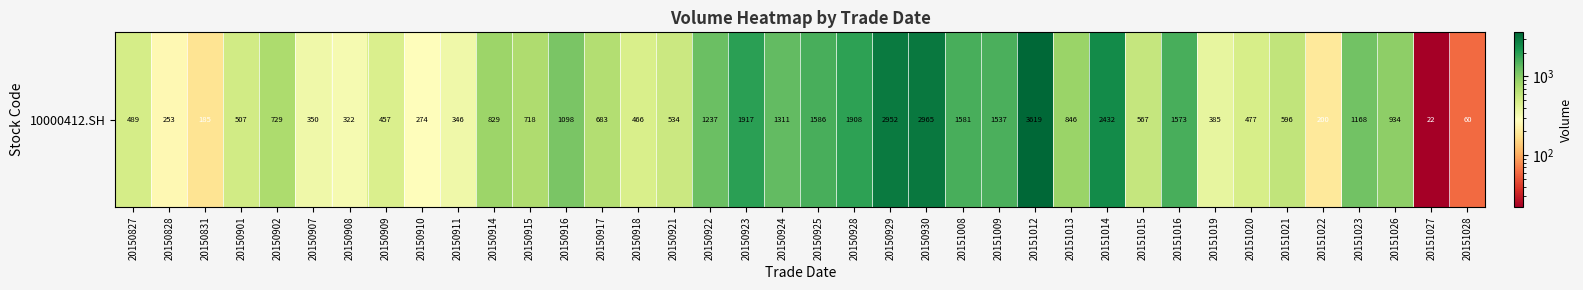

At which label does the data first exceed 718?

20150902